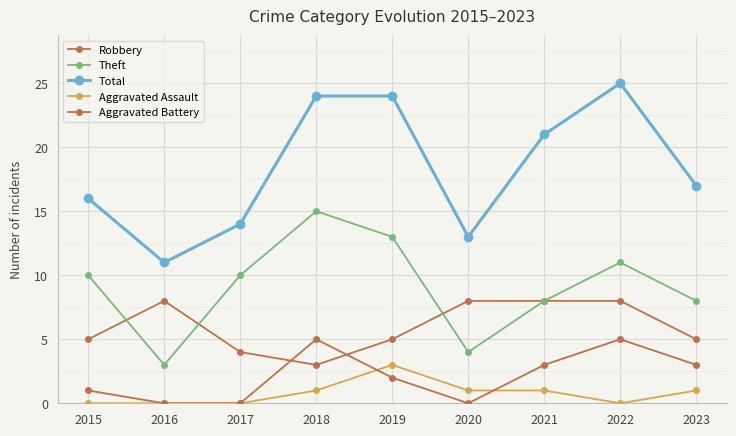

How many lines are shown in the chart?

5